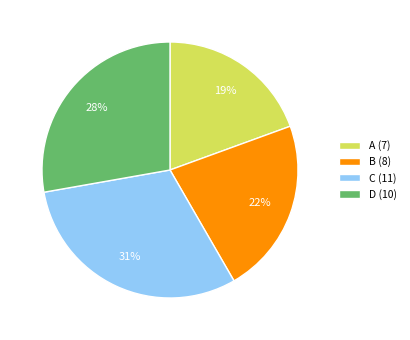

Which category has the biggest portion of the pie?

C (11)